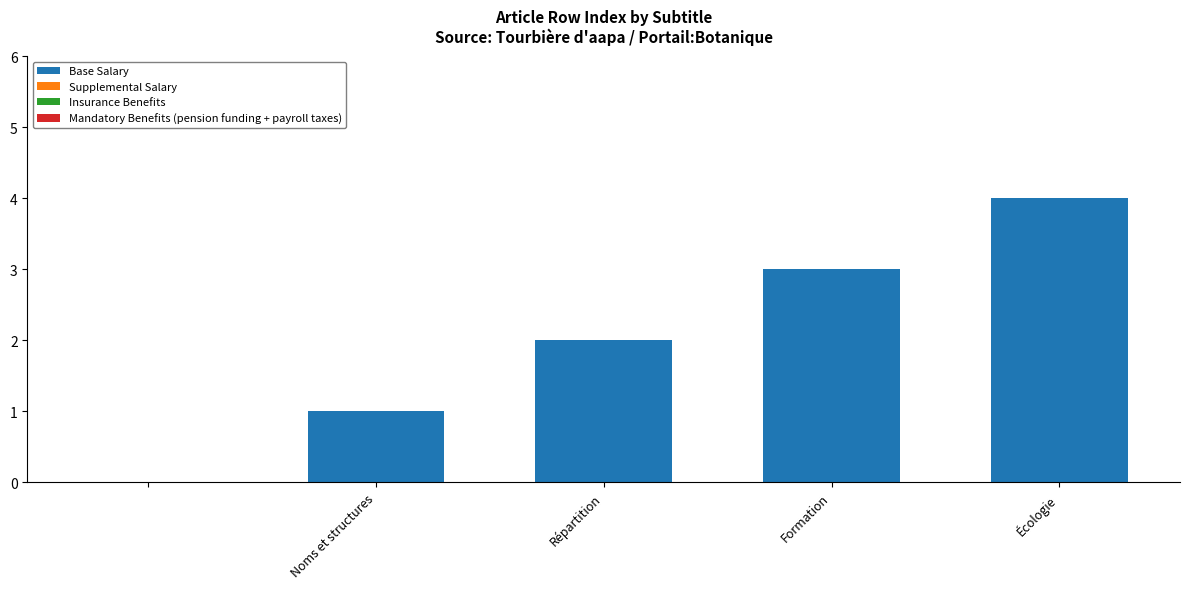

How many categories are shown in the chart?

5